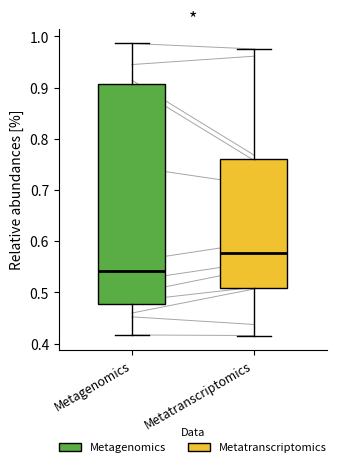

Reading left to right, transcribe this box plot: for each box, give where its median line is, the range the box spans, and where its two whiskers end, as read against the y-axis. The values are not printed on the chart, so give them approximately, as read against the axis.

Metagenomics: median 0.54, box 0.48 to 0.91, whiskers 0.42 to 0.99
Metatranscriptomics: median 0.58, box 0.51 to 0.76, whiskers 0.42 to 0.98